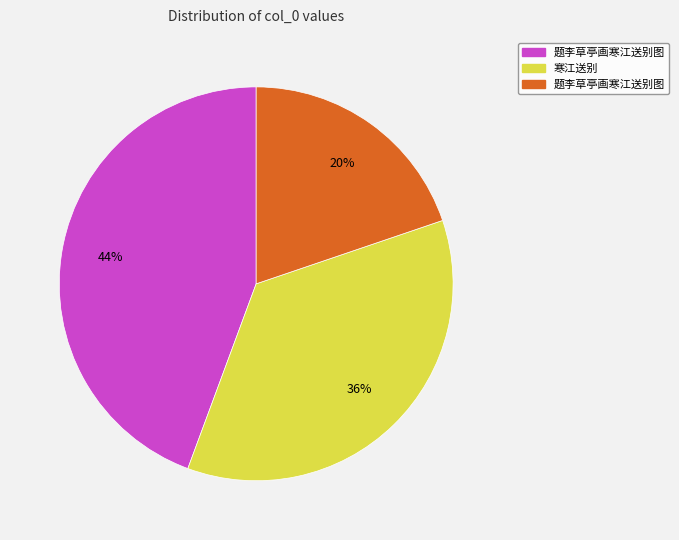

Does any single category account for the majority?

No